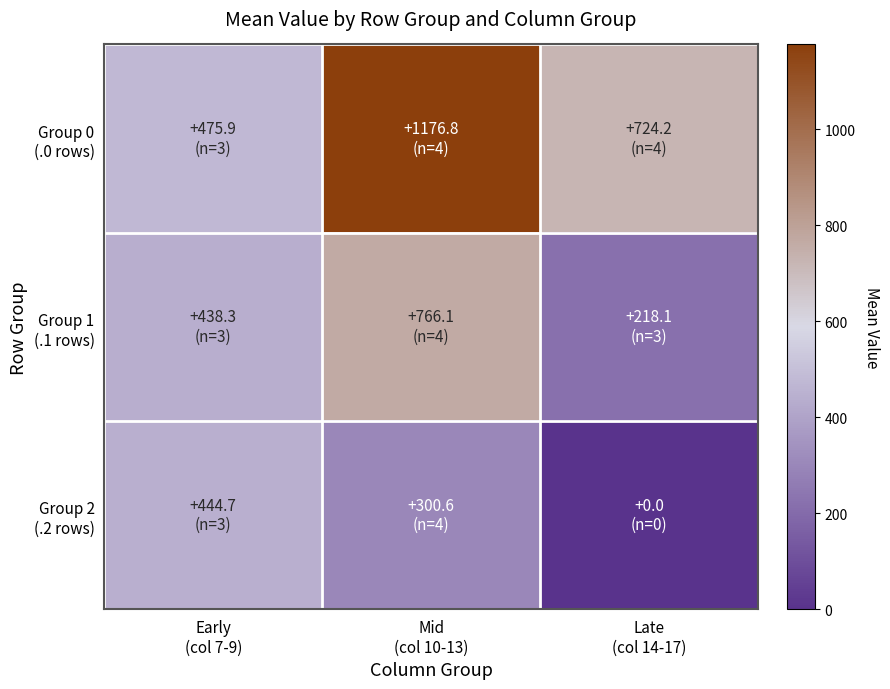

What is the total value across all series at Late
(col 14-17)?

942.3